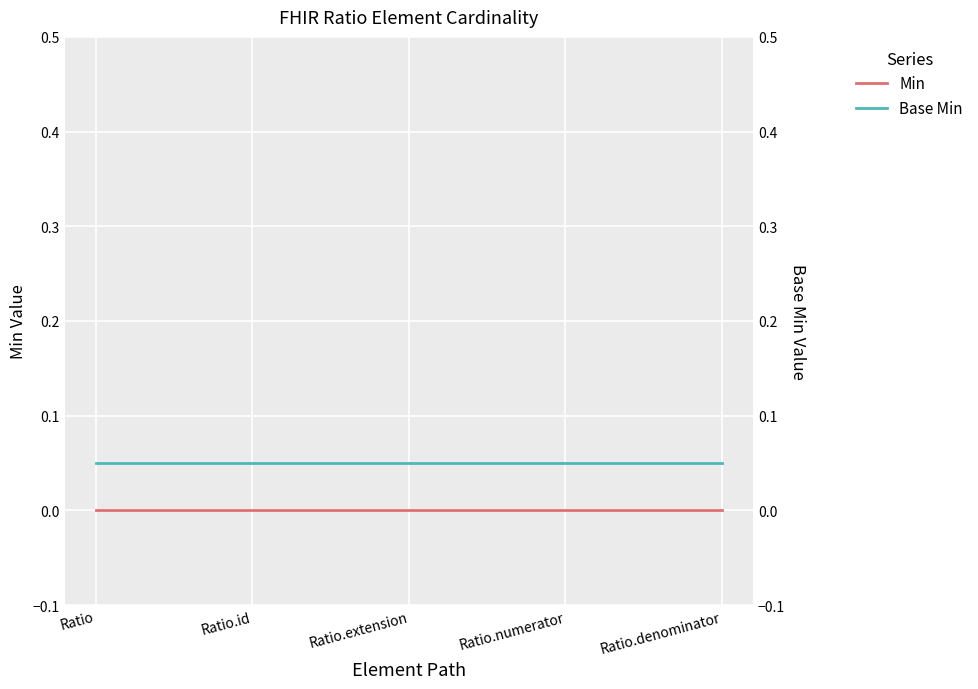

Reading right to left, extract all data points from this chart.

Min: Ratio.denominator=0.0	Ratio.numerator=0.0	Ratio.extension=0.0	Ratio.id=0.0	Ratio=0.0
Base Min: Ratio.denominator=0.1	Ratio.numerator=0.1	Ratio.extension=0.1	Ratio.id=0.1	Ratio=0.1